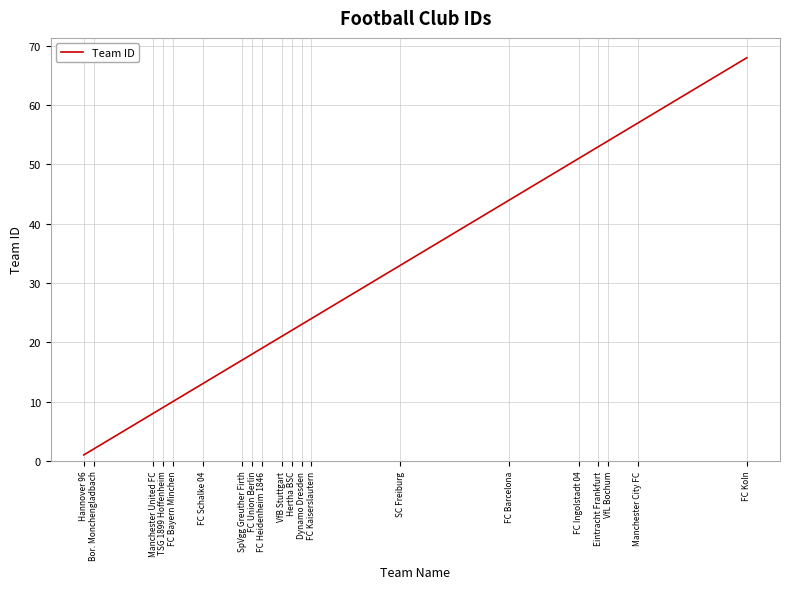

What is the difference between the maximum and minimum values?

67